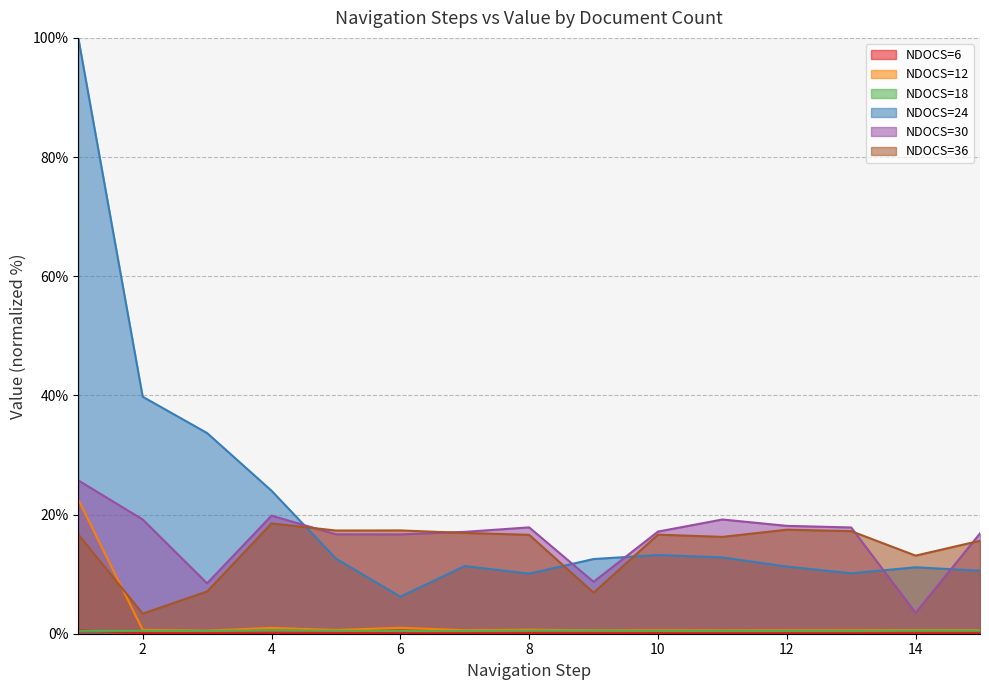

True or false: NDOCS=24 and NDOCS=12 intersect in this chart.

False